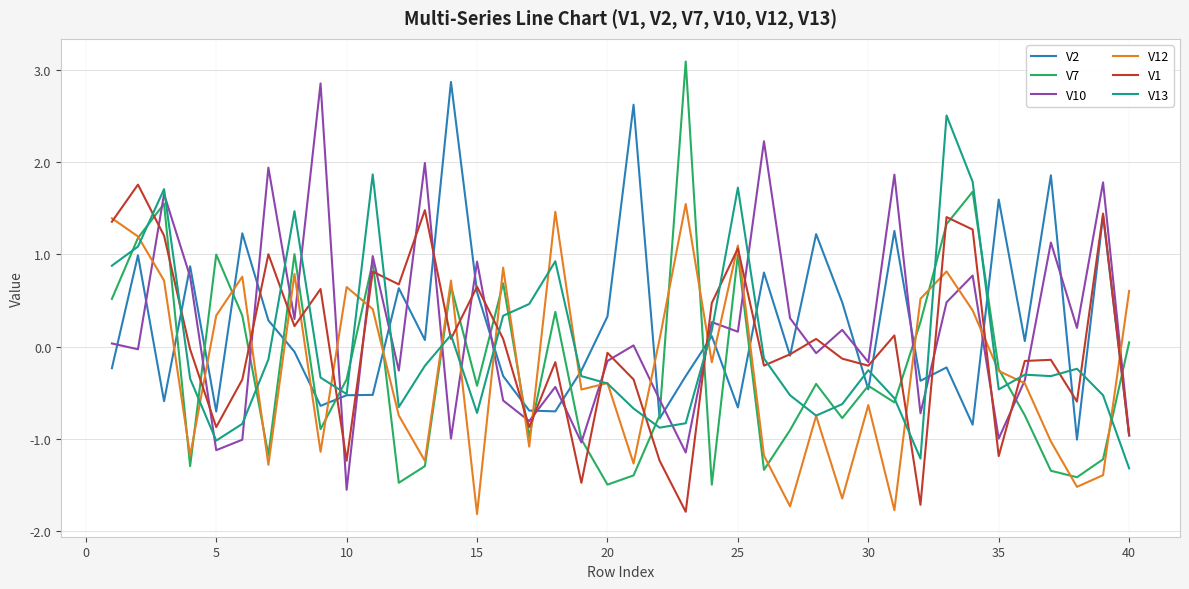

True or false: V2 and V1 intersect in this chart.

True